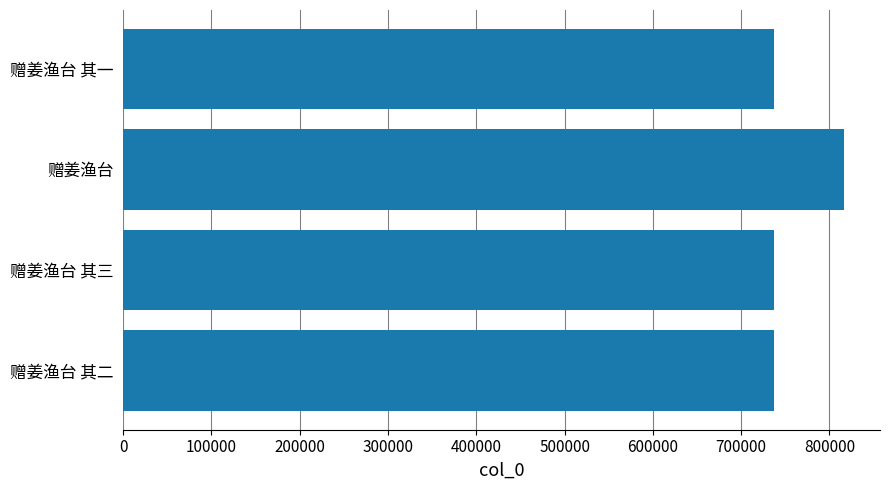

True or false: the data shows 1186425 at 赠姜渔台 其三.

False